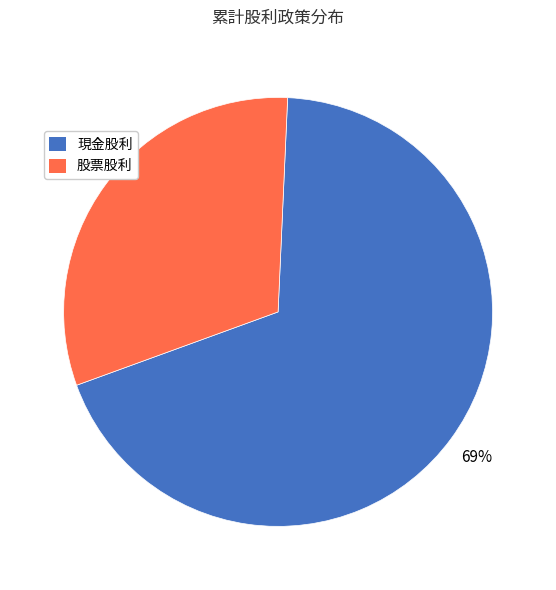

Which has a higher value, 現金股利 or 股票股利?

現金股利